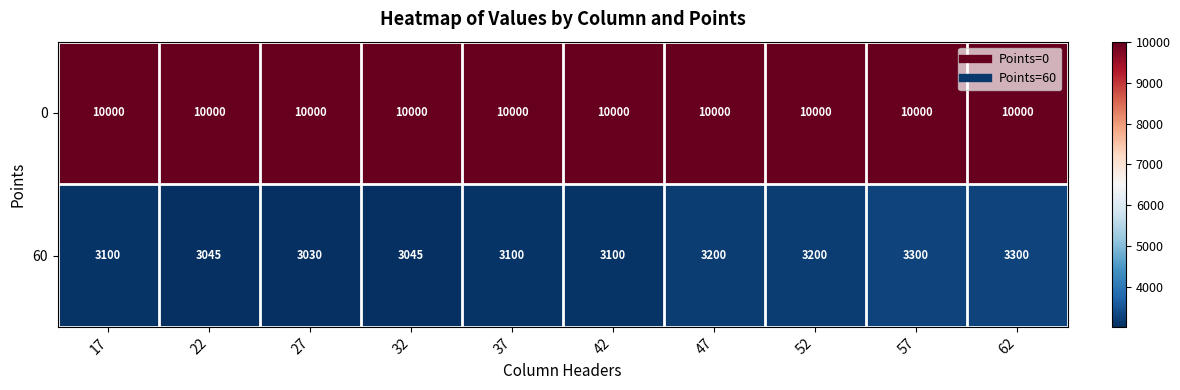

What is the highest value of the 60 series?

3300